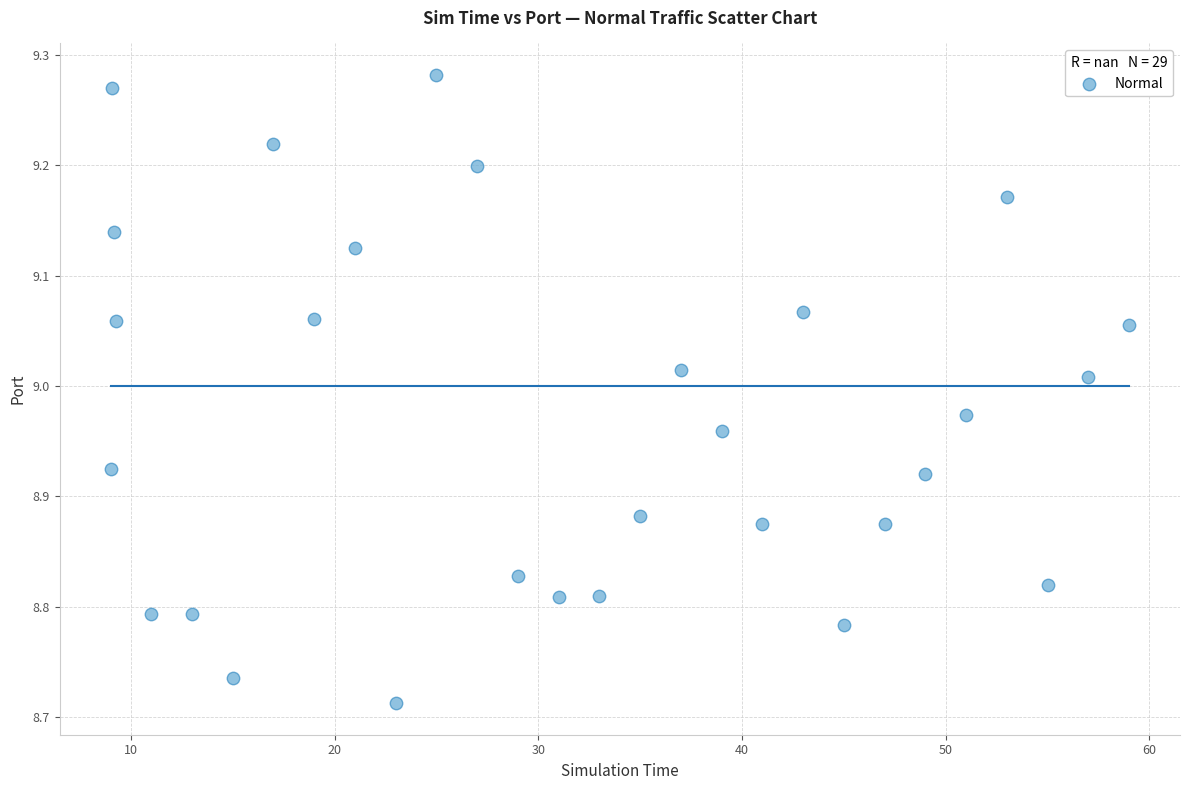

What is the range of Y values (max minus min)?

0.6